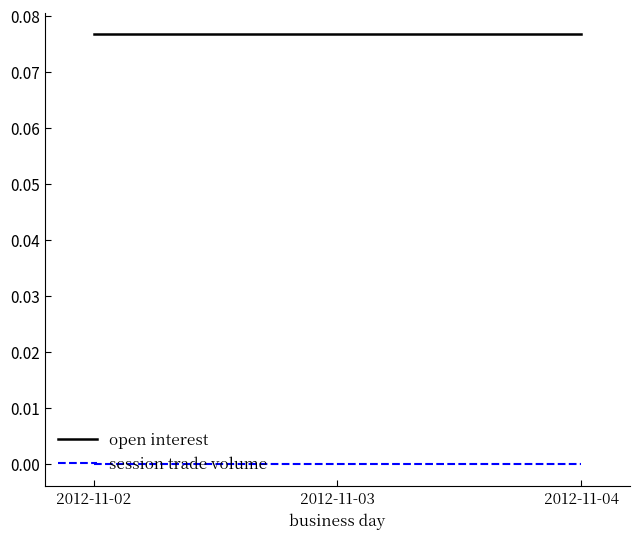

List the series in order of their overall mean, lowest first.

session trade volume, open interest